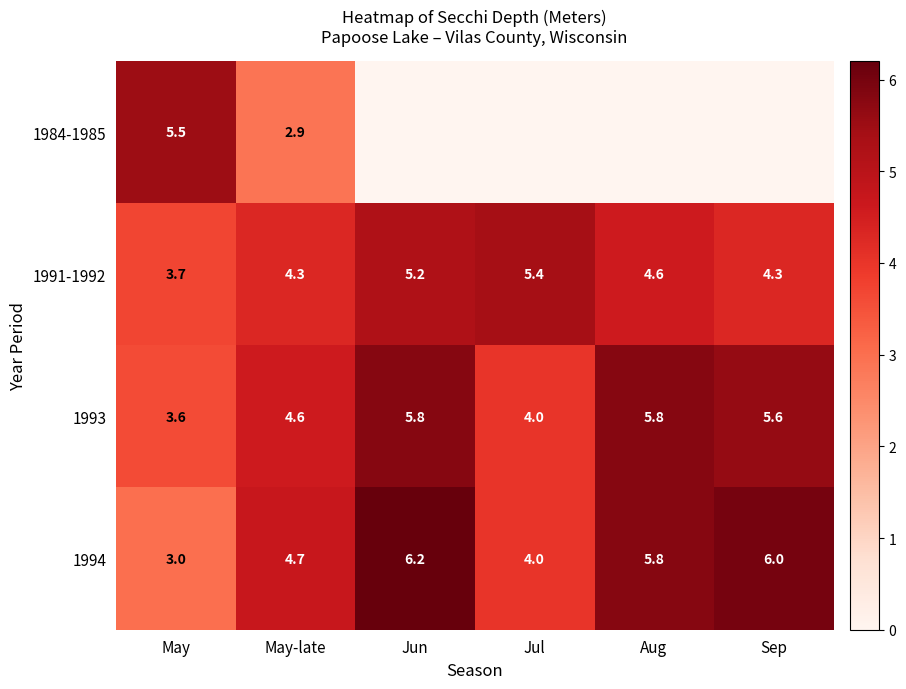

Where is 1994 nearest to the value 4?

Jul